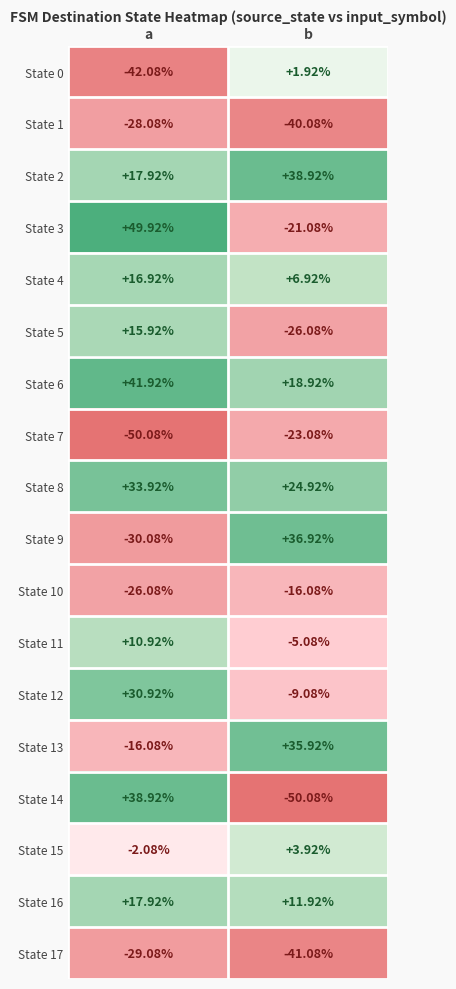

How many categories are shown in the chart?

2